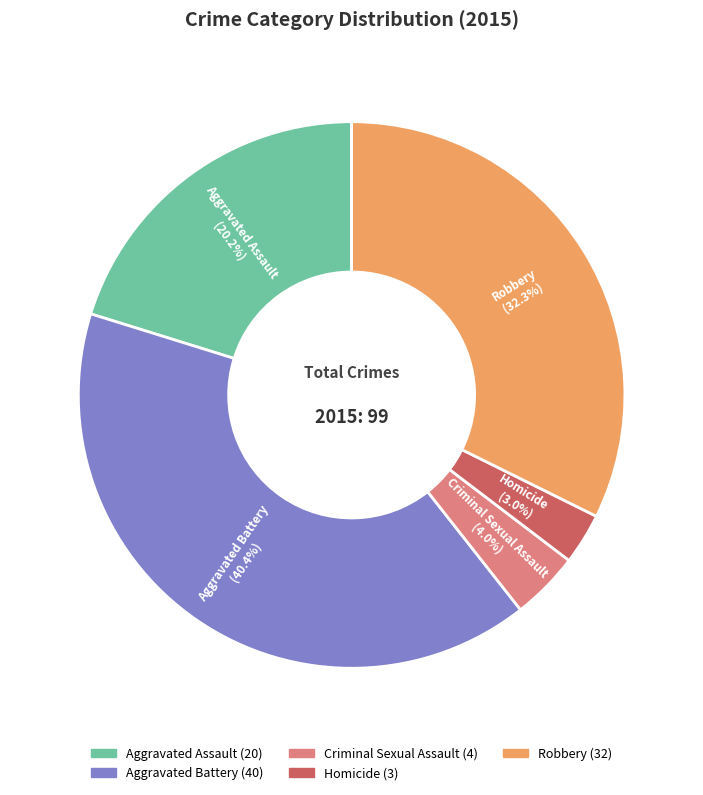

The Robbery slice represents 32% of the pie. True or false?

True